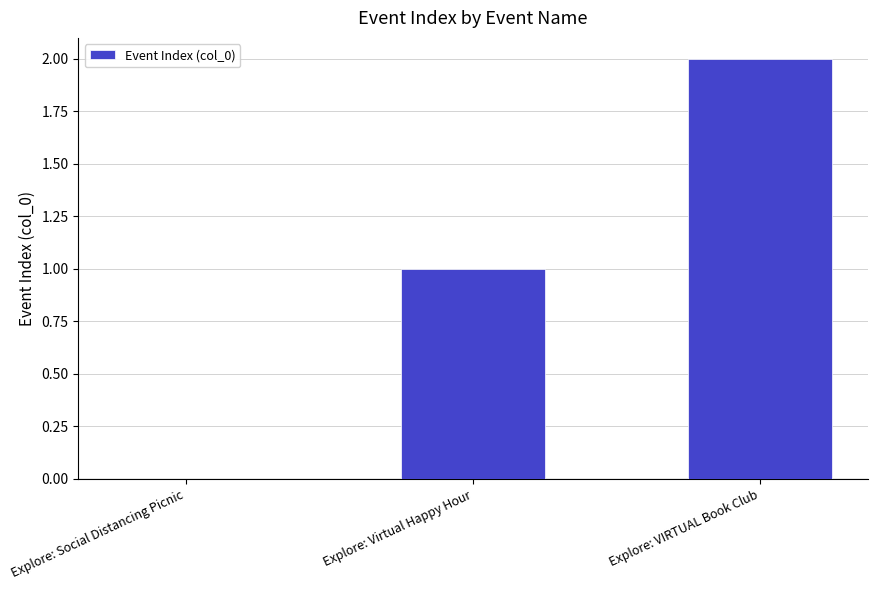

Approximately how many times larger is the value at Explore: VIRTUAL Book Club compared to Explore: Virtual Happy Hour?

2.0